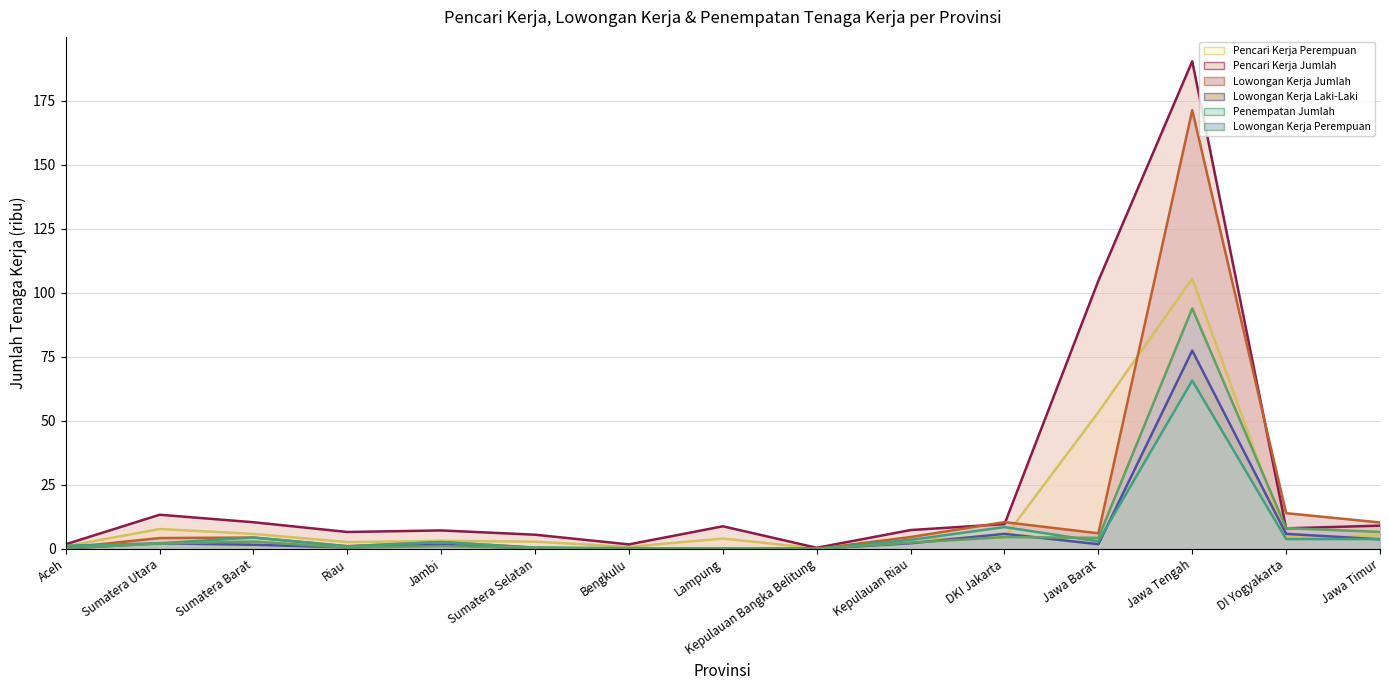

Between Jawa Barat and Jawa Timur, which is larger?

Jawa Barat